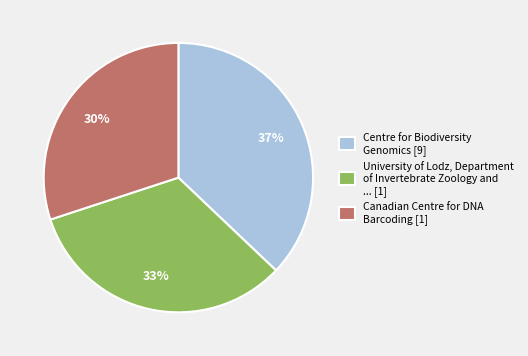

How many segments does this pie chart have?

3